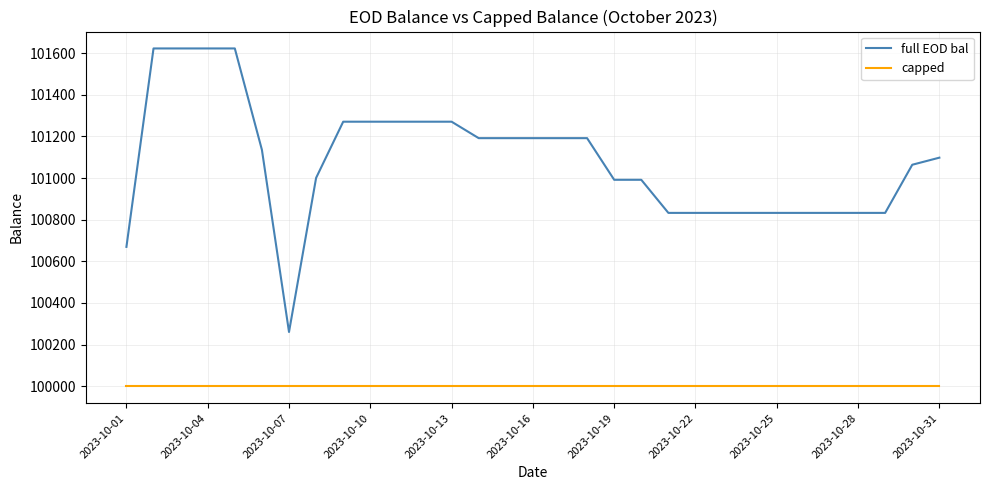

What is the minimum value shown in the chart?

100000.0